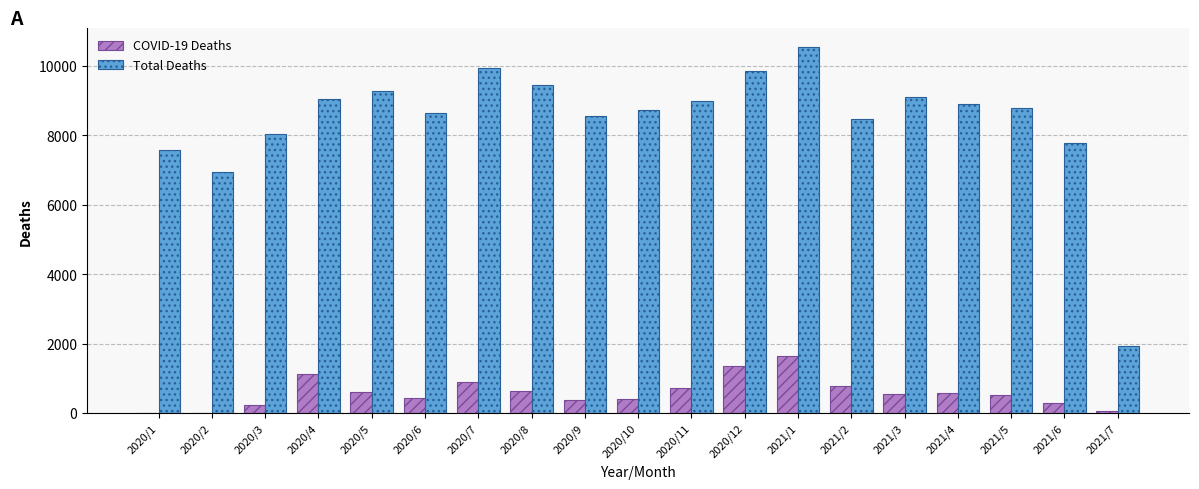

Where is Total Deaths nearest to the value 6240?

2020/2